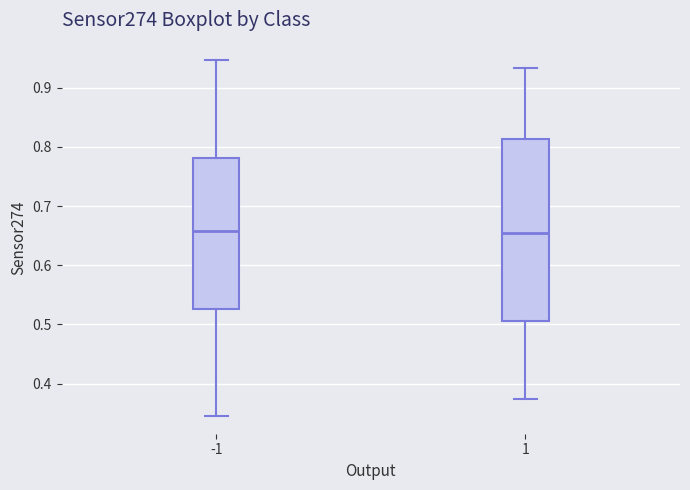

Comparing the boxes themselves (not the whiskers), which one is the tallest?

1